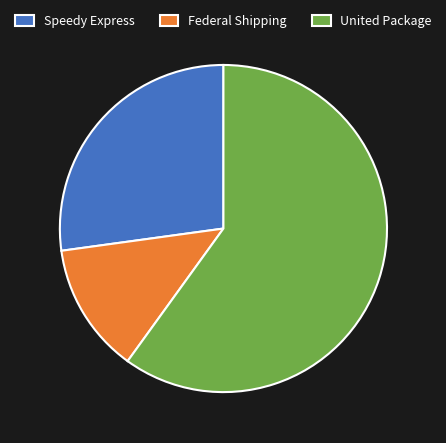

Which slice is the largest?

United Package